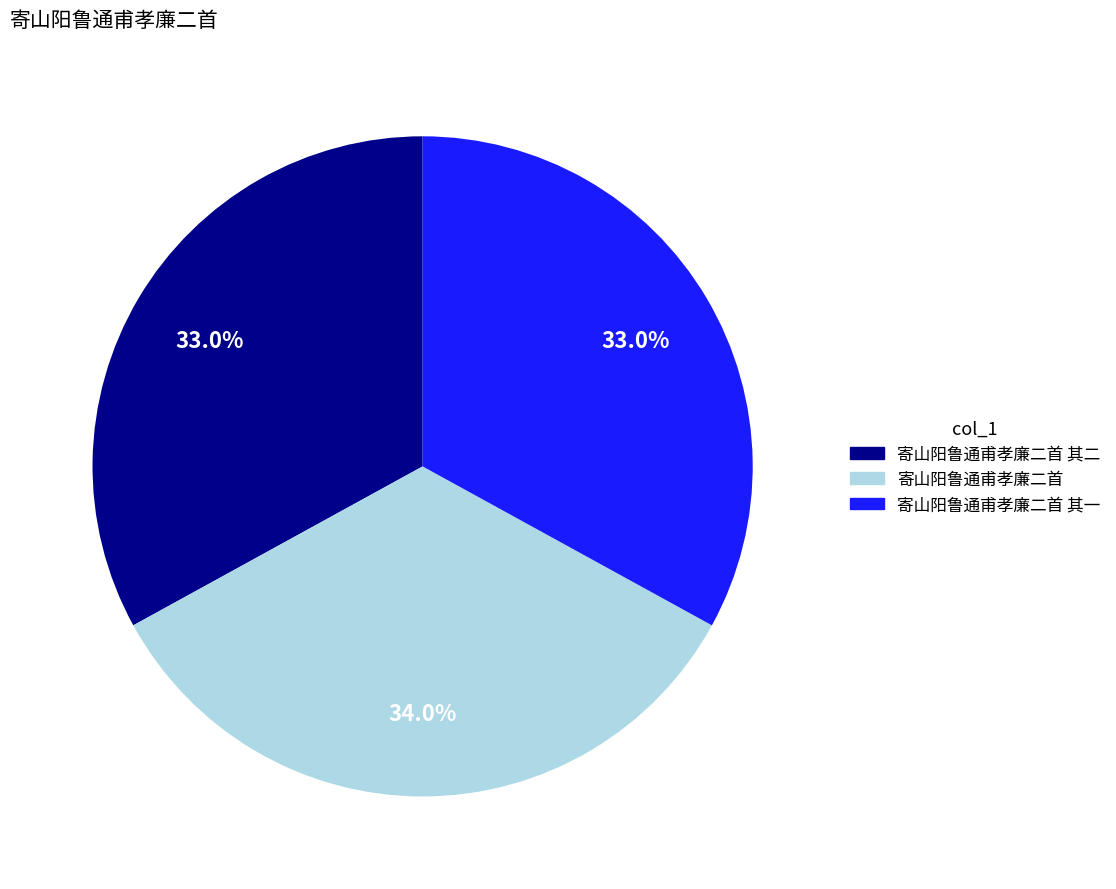

Count the number of slices in the pie.

3